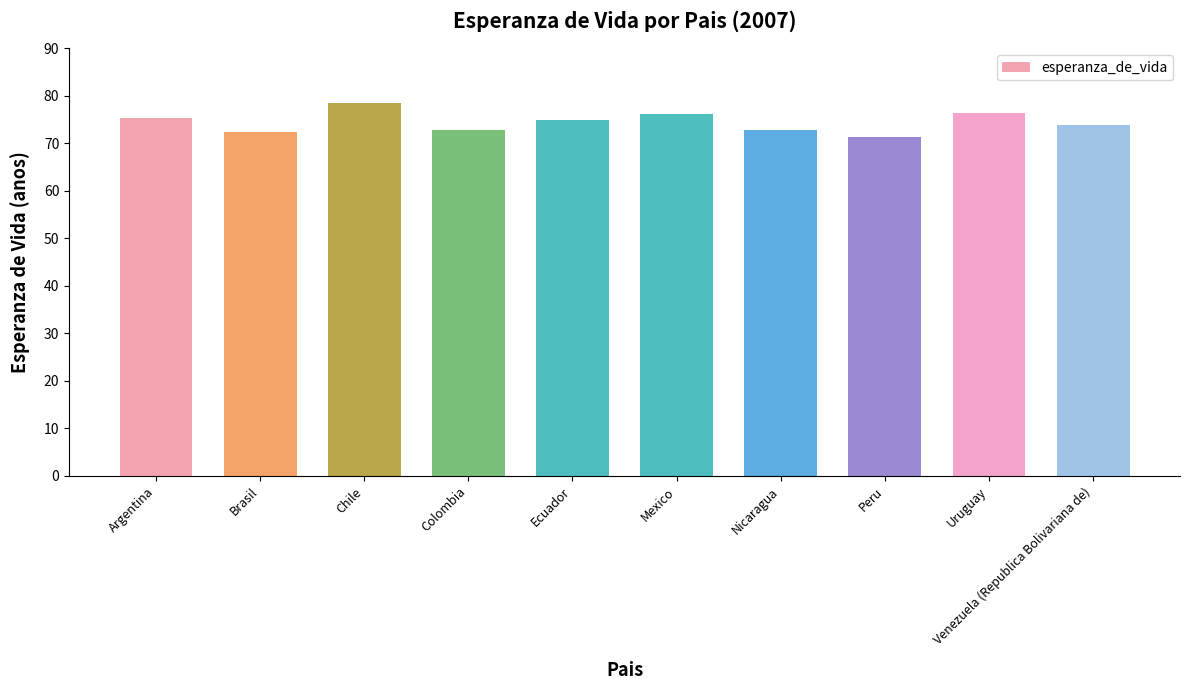

How many categories are shown in the chart?

10